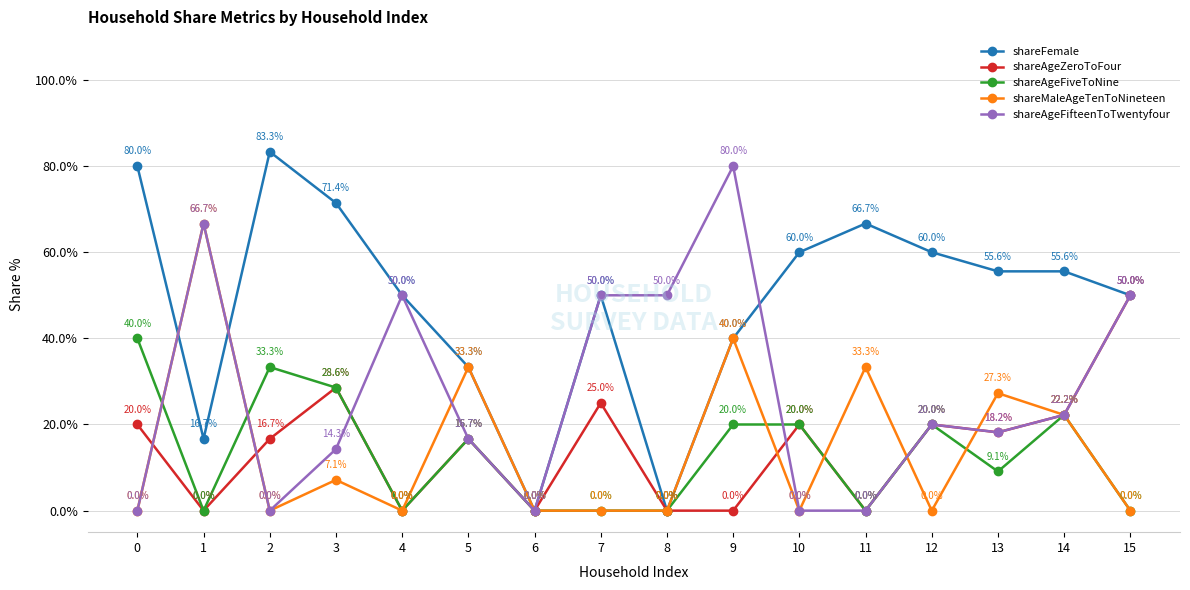

Reading right to left, transcribe all the data shown in this chart.

shareFemale: 15=50.0	14=55.6	13=55.6	12=60.0	11=66.7	10=60.0	9=40.0	8=0.0	7=50.0	6=0.0	5=33.3	4=50.0	3=71.4	2=83.3	1=16.7	0=80.0
shareAgeZeroToFour: 15=50.0	14=22.2	13=18.2	12=20.0	11=0.0	10=20.0	9=0.0	8=0.0	7=25.0	6=0.0	5=16.7	4=0.0	3=28.6	2=16.7	1=0.0	0=20.0
shareAgeFiveToNine: 15=0.0	14=22.2	13=9.1	12=20.0	11=0.0	10=20.0	9=20.0	8=0.0	7=0.0	6=0.0	5=16.7	4=0.0	3=28.6	2=33.3	1=0.0	0=40.0
shareMaleAgeTenToNineteen: 15=0.0	14=22.2	13=27.3	12=0.0	11=33.3	10=0.0	9=40.0	8=0.0	7=0.0	6=0.0	5=33.3	4=0.0	3=7.1	2=0.0	1=66.7	0=0.0
shareAgeFifteenToTwentyfour: 15=50.0	14=22.2	13=18.2	12=20.0	11=0.0	10=0.0	9=80.0	8=50.0	7=50.0	6=0.0	5=16.7	4=50.0	3=14.3	2=0.0	1=66.7	0=0.0